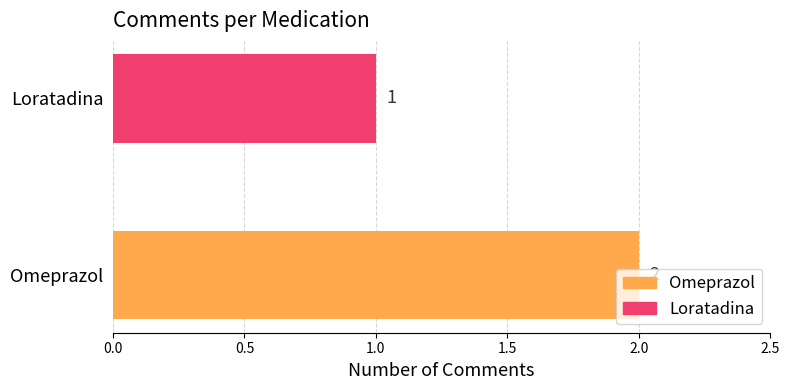

Rank the categories by value from highest to lowest.

Omeprazol, Loratadina